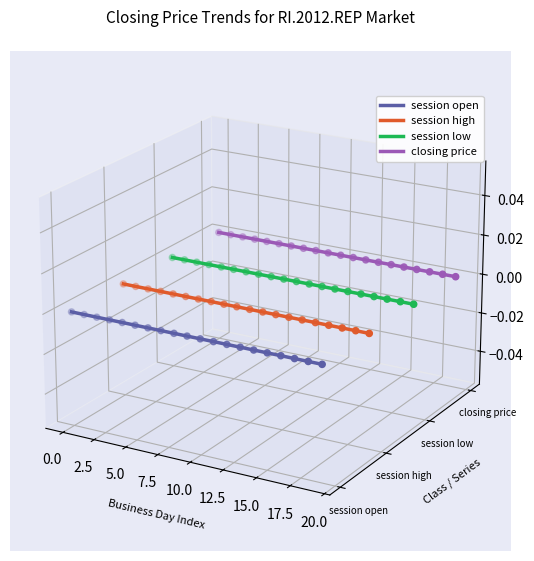

Which series has the largest total across all categories?

closing price